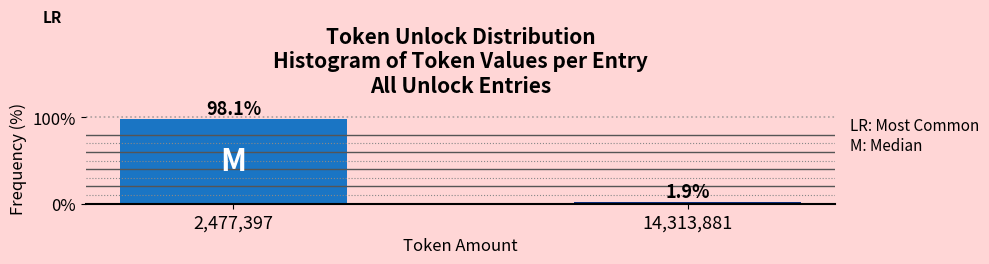

Reading left to right, list all the values displayed in this chart.

2,477,397=98.1	14,313,881=1.9